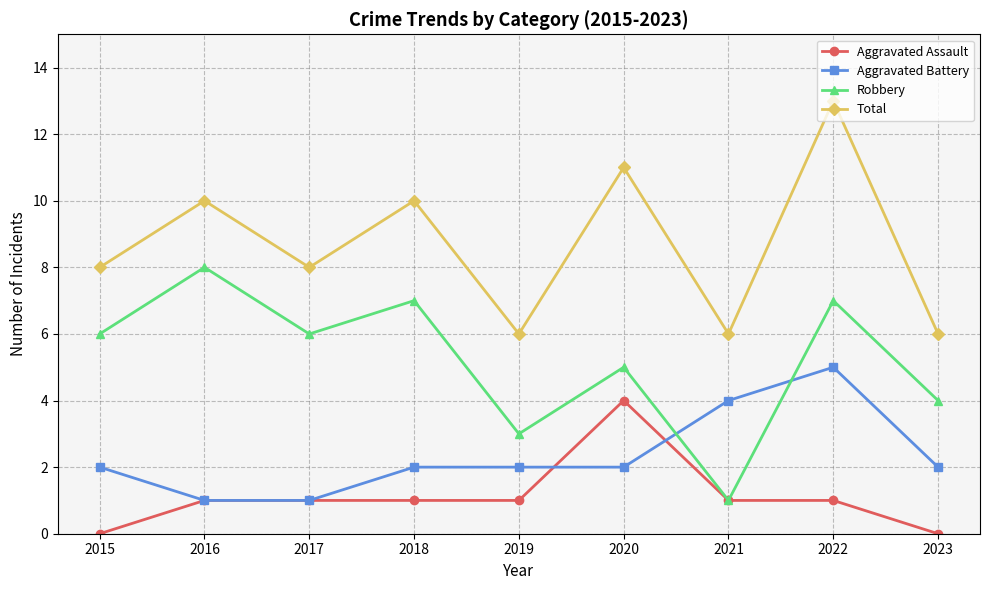

List the series in order of their overall mean, highest first.

Total, Robbery, Aggravated Battery, Aggravated Assault